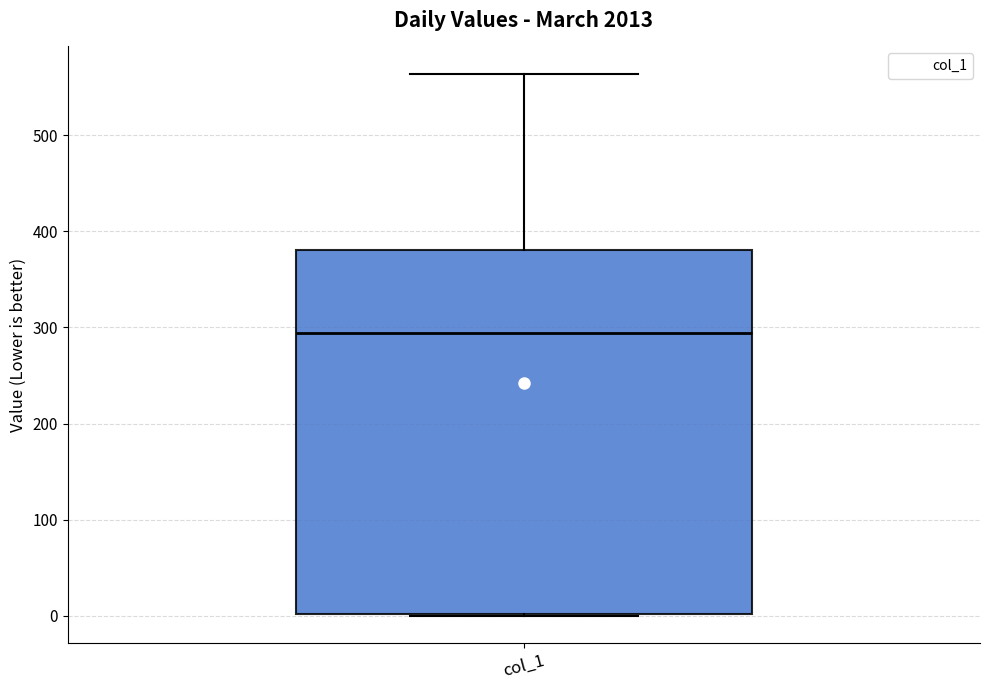

Read this box plot against the y-axis: the position of the median line, the range covered by the box, and the ends of both whiskers. The values are not printed on the chart, so give them approximately, as read against the axis.

median 290, box 0 to 380, whiskers 0 to 560